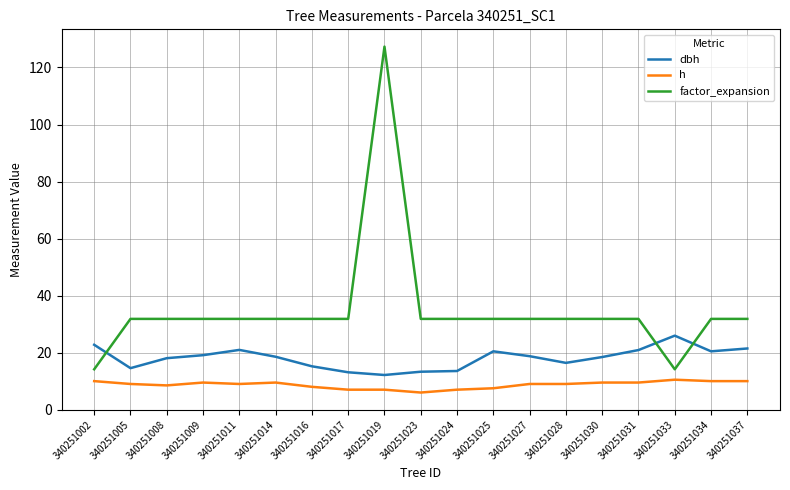

Is it true that h equals 6.0 at 340251023?

True